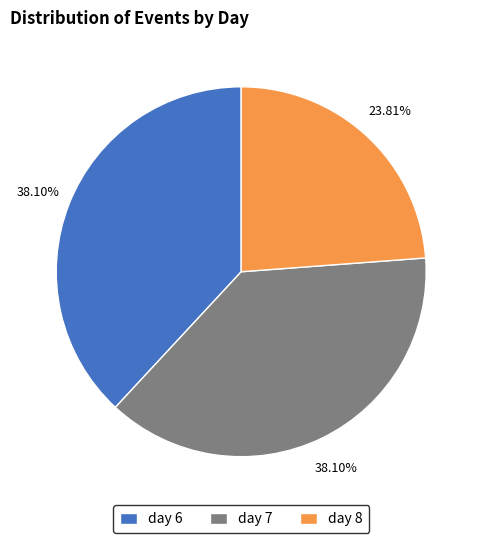

Which slice is the smallest?

day 8